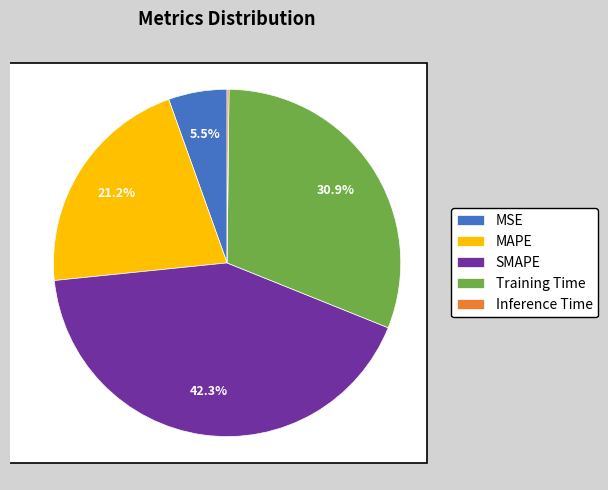

Is it true that SMAPE is 28% of the pie?

False